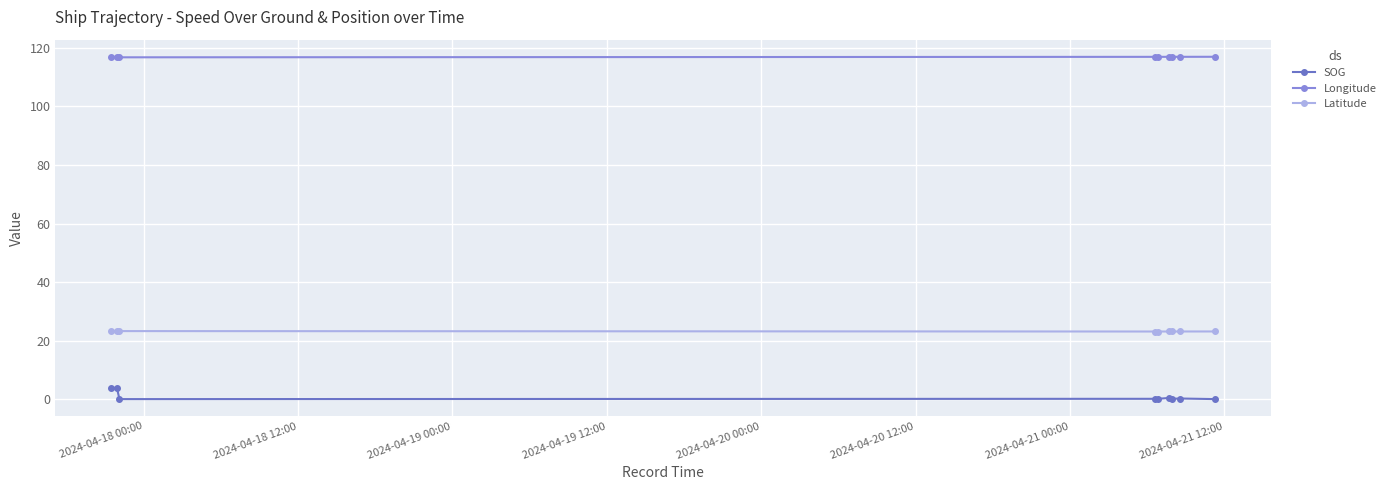

List the series in order of their peak value, highest first.

Longitude, Latitude, SOG